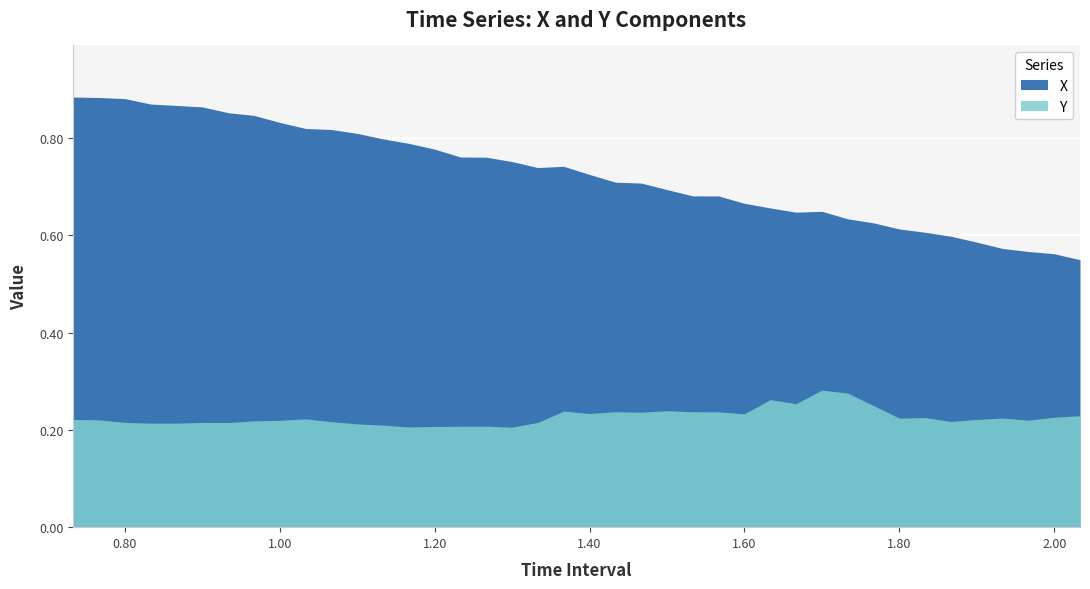

Between 2 and 21, which is larger?

2